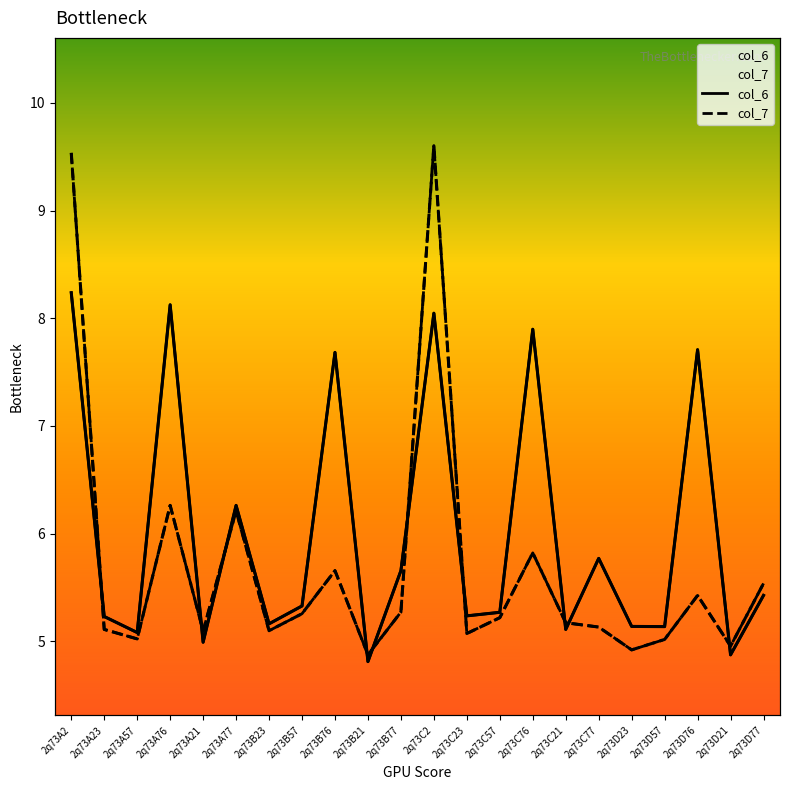

What is the maximum value for col_6?

8.2